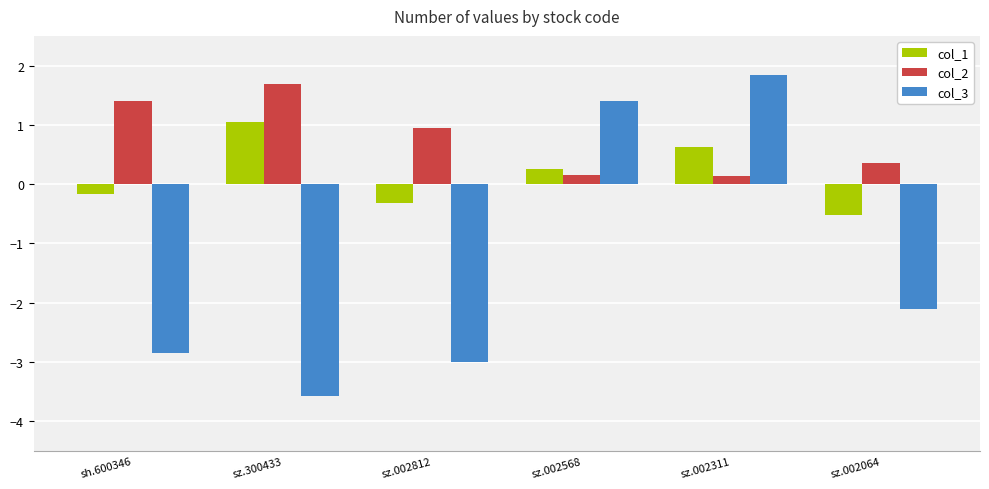

Rank the series by their maximum value, from lowest to highest.

col_1, col_2, col_3